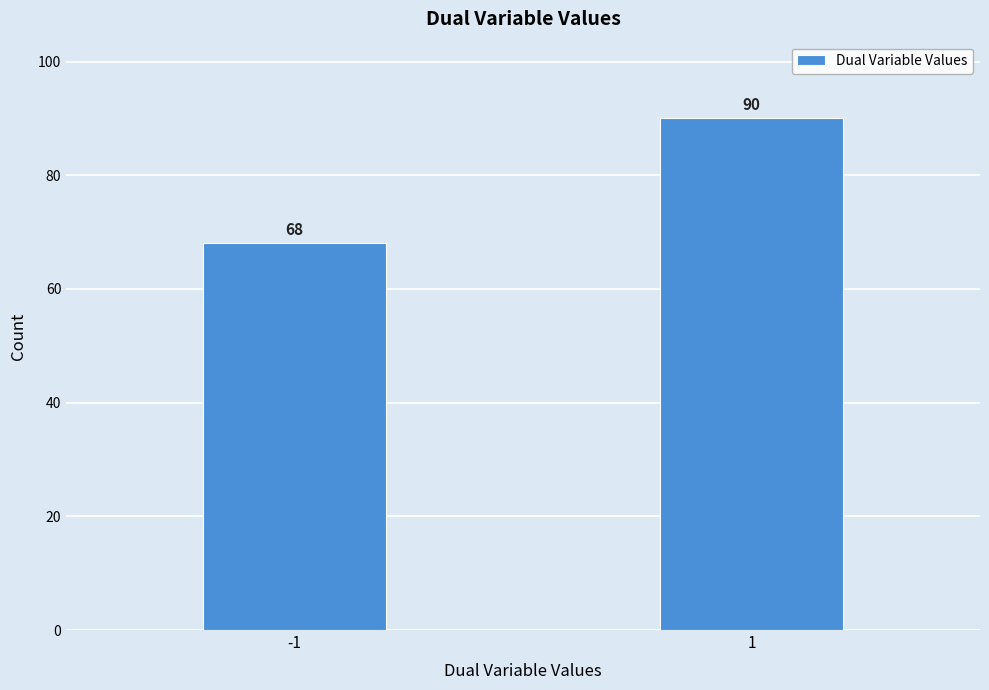

Reading left to right, list all the values displayed in this chart.

-1=68	1=90